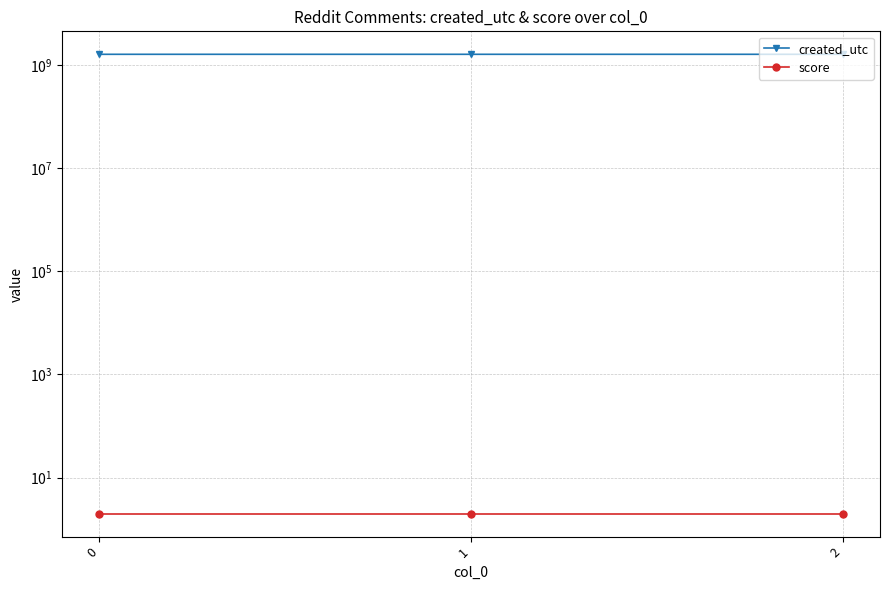

Rank the series at 2 from lowest to highest value.

score, created_utc